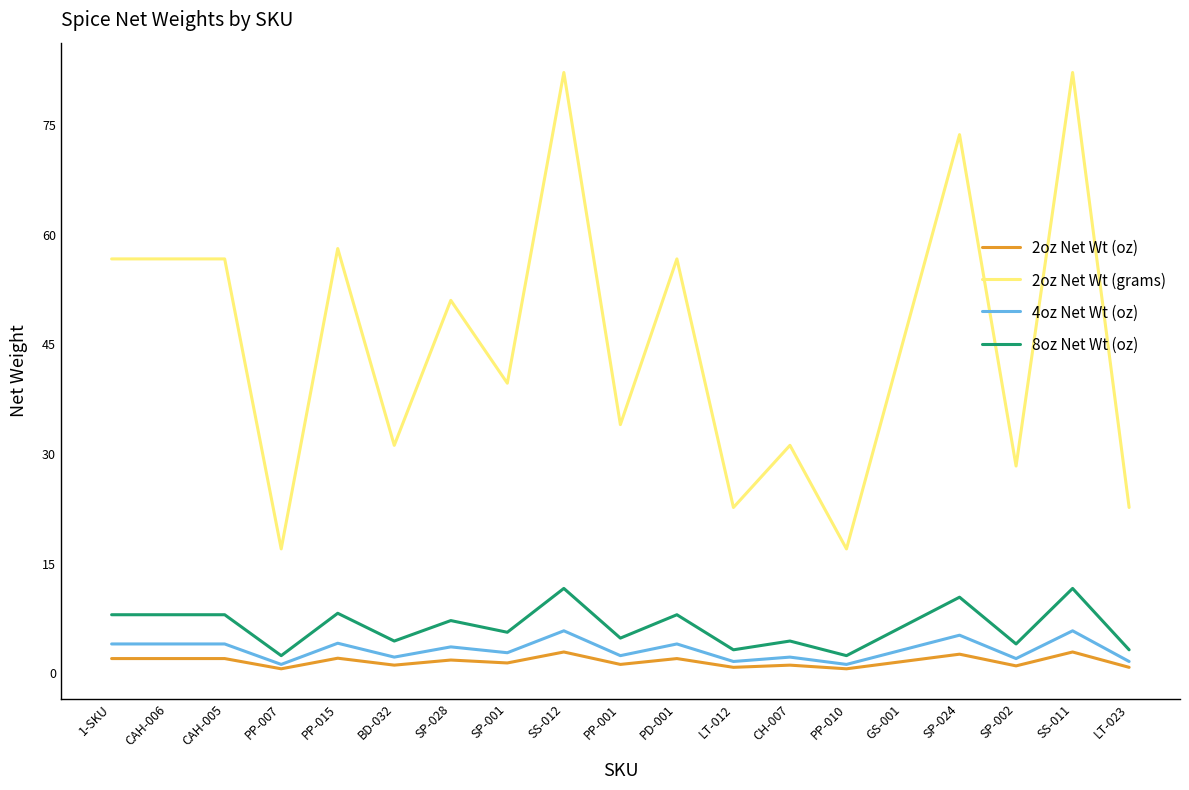

What is the spread (max minus min) of values at SP-028?

49.2